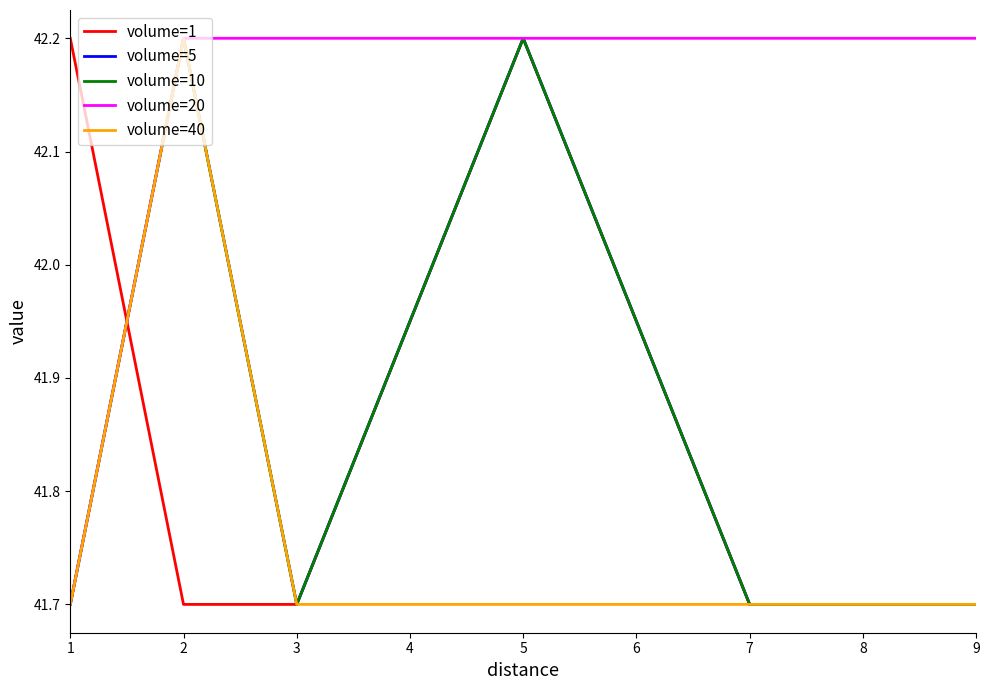

Is this an area chart (filled region under the line)?

No